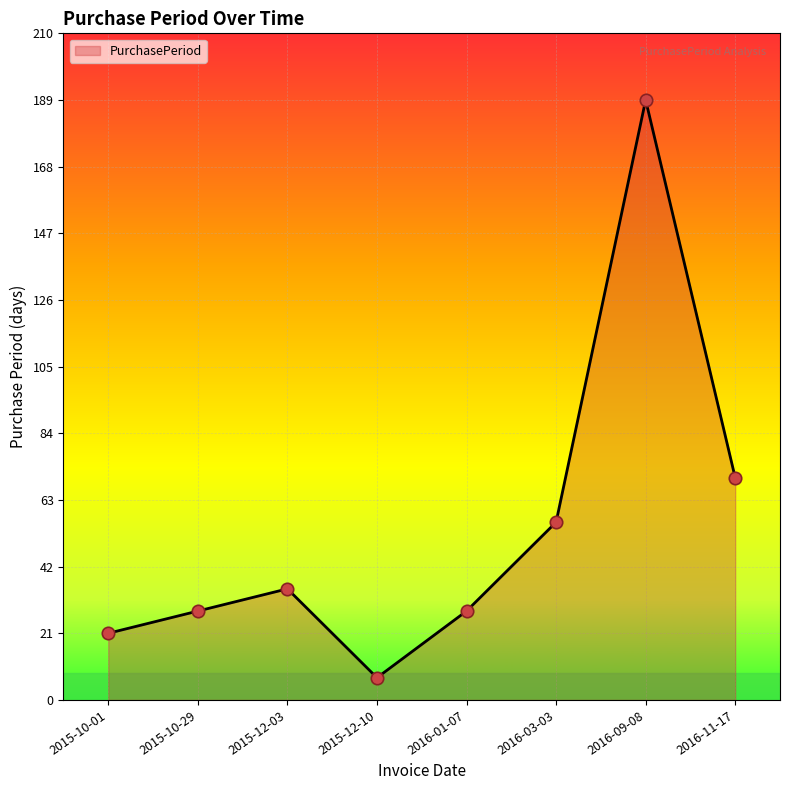

Between 2015-10-01 and 2016-03-03, which is larger?

2016-03-03